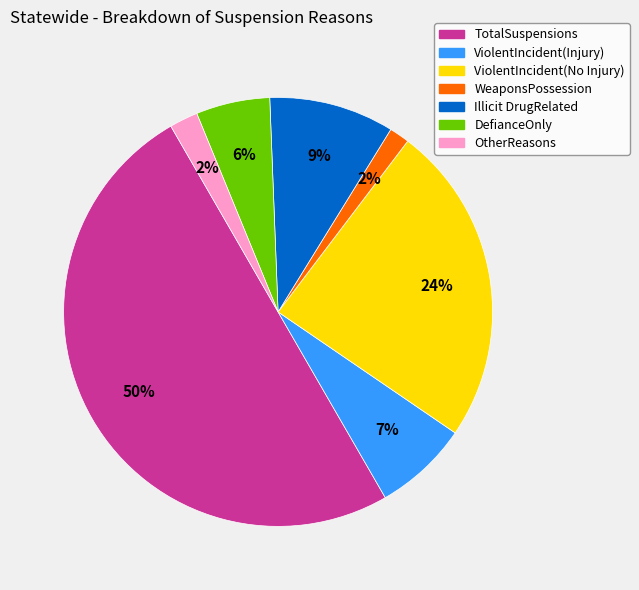

Count the number of slices in the pie.

7